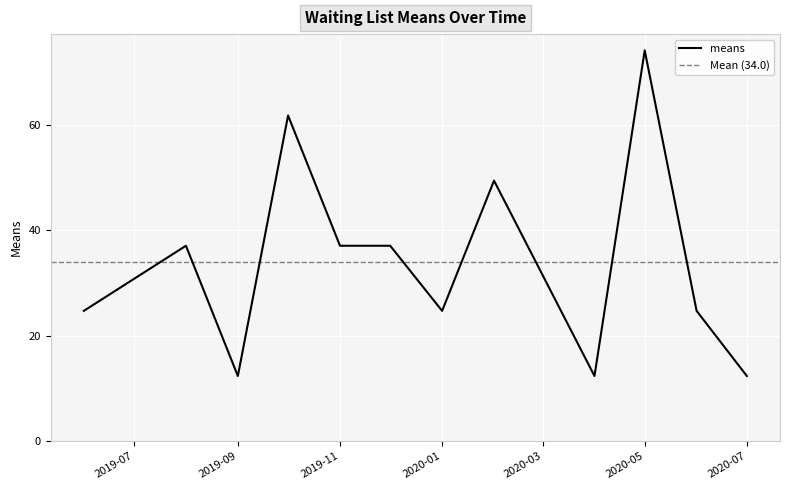

How many points are higher than both their immediate neighbors (excluding endpoints)?

4